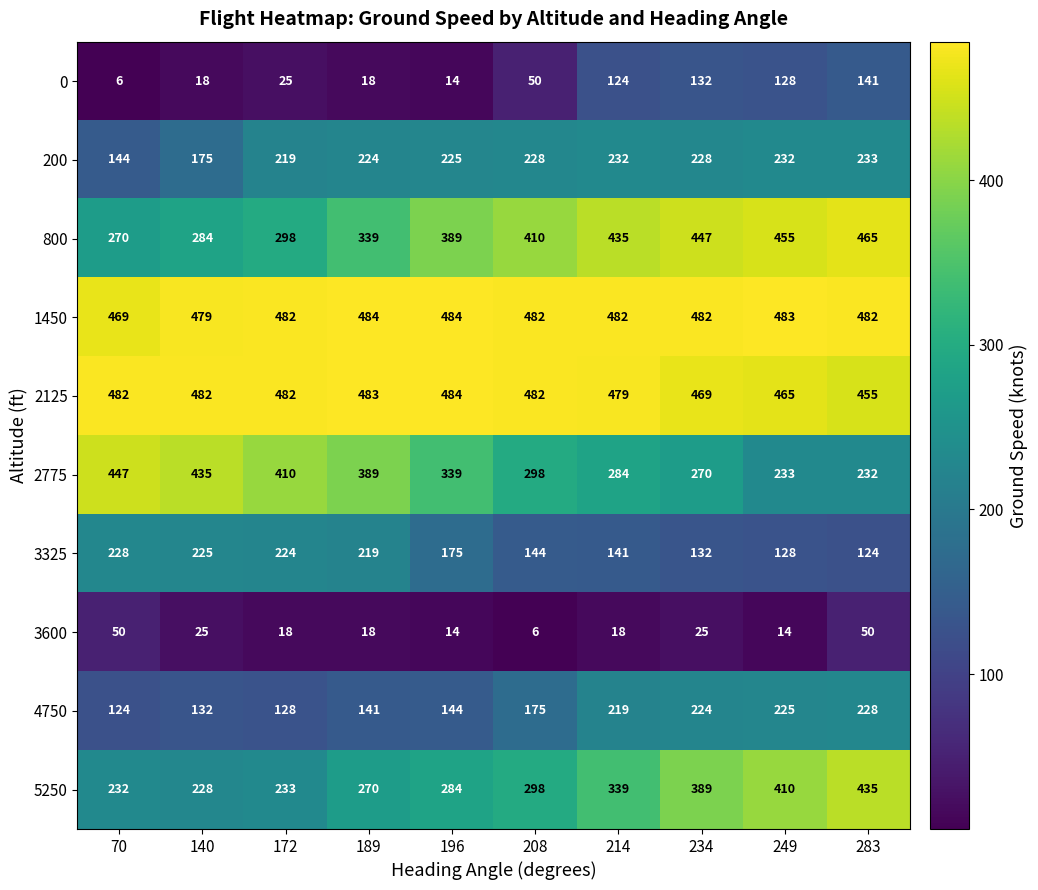

Count the number of categories in the chart.

10